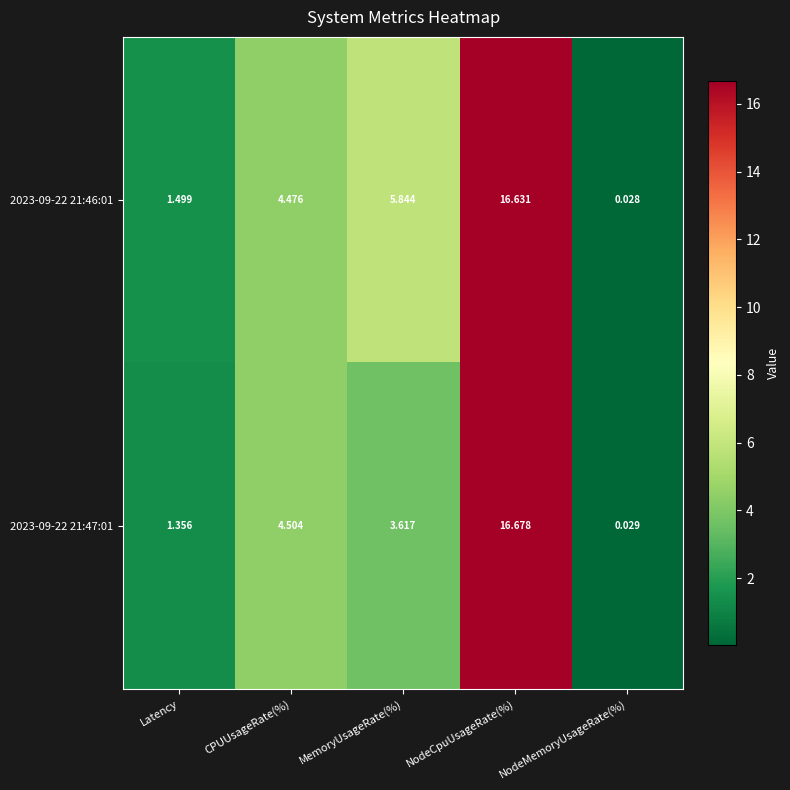

What is the total value across all series at MemoryUsageRate(%)?

9.5